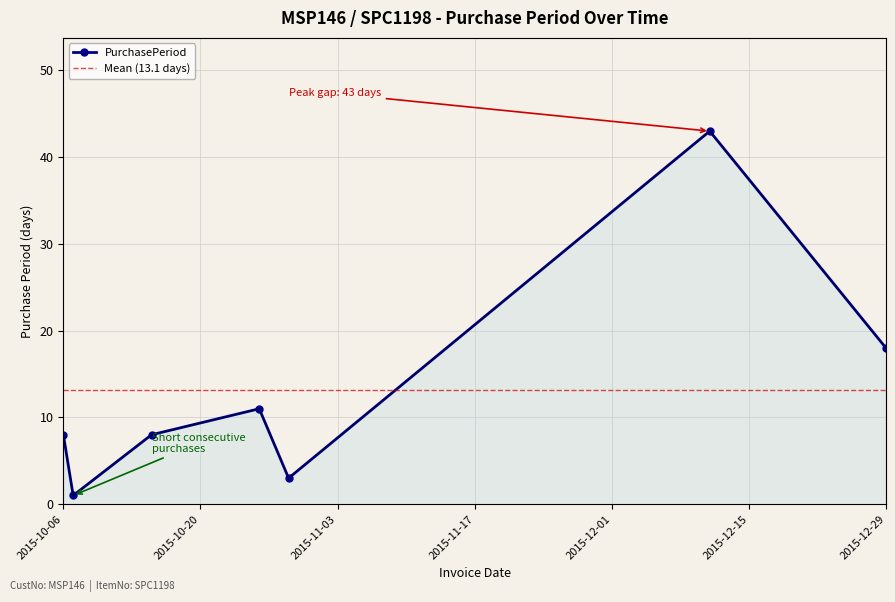

Is it true that the value at 2015-10-07 is 1?

True